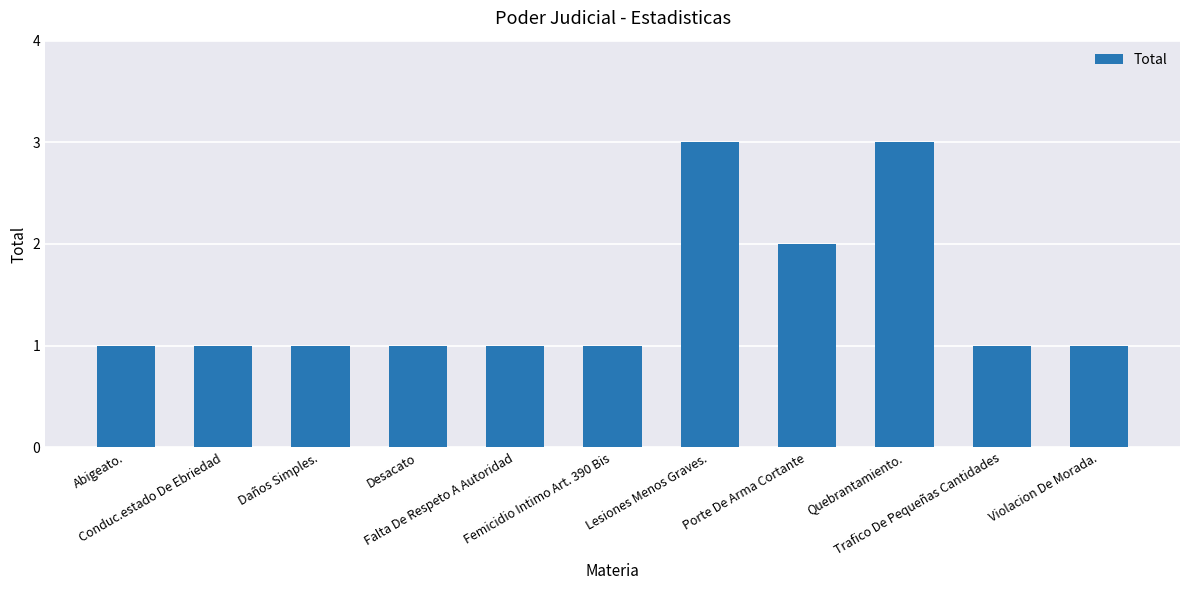

What is the greatest value displayed?

3